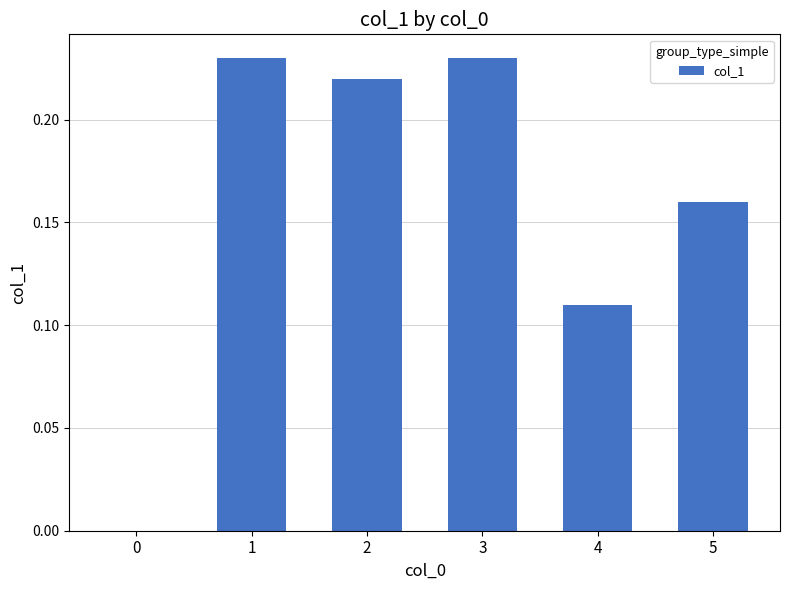

Is it true that the value at 0 is 0.0?

True